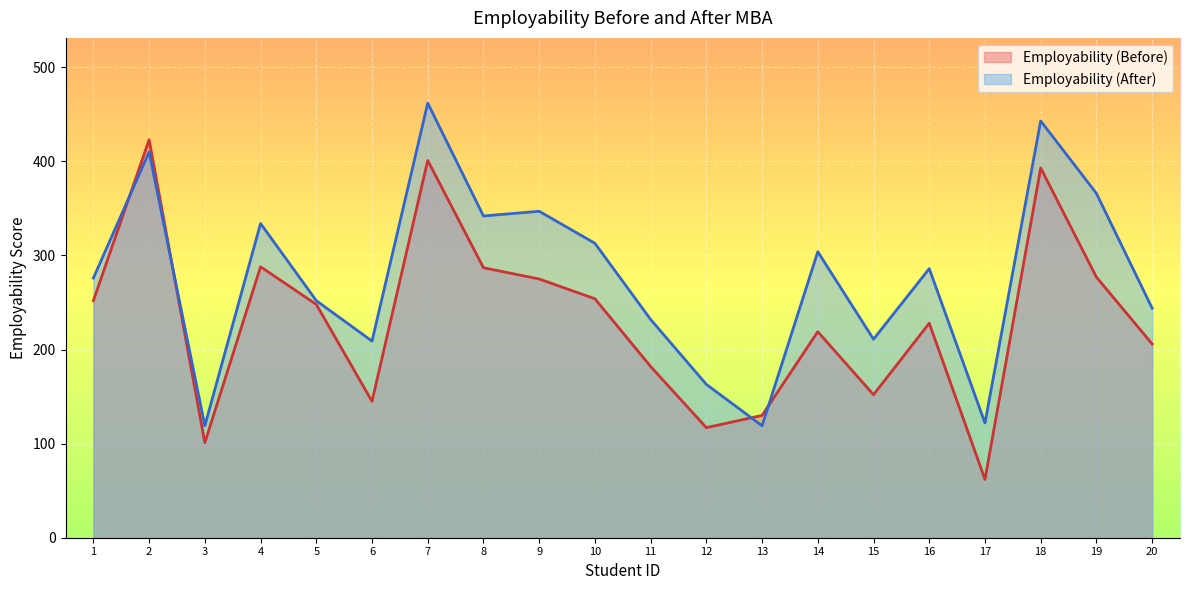

Which series has the largest range (max minus min)?

Employability (Before)